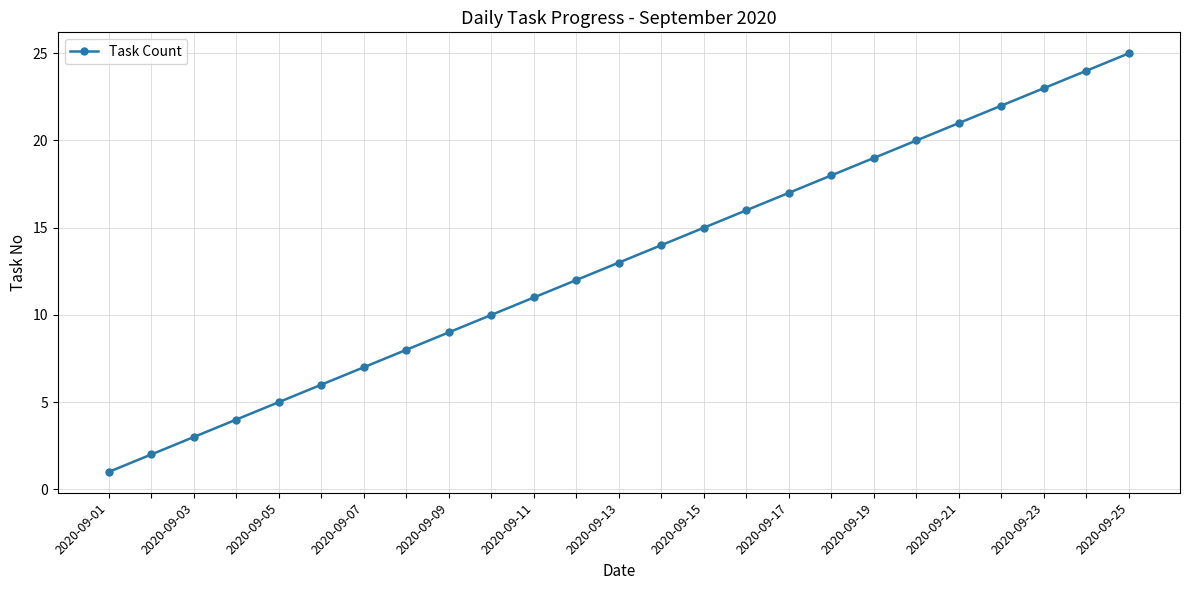

What is the greatest value displayed?

25